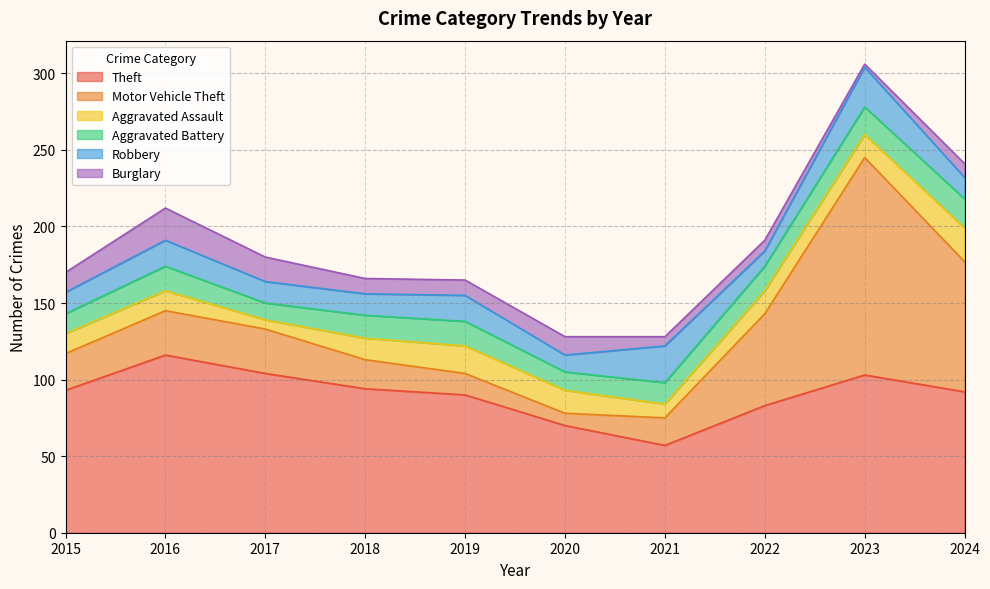

Which has a higher value, 2018 or 2021?

2018